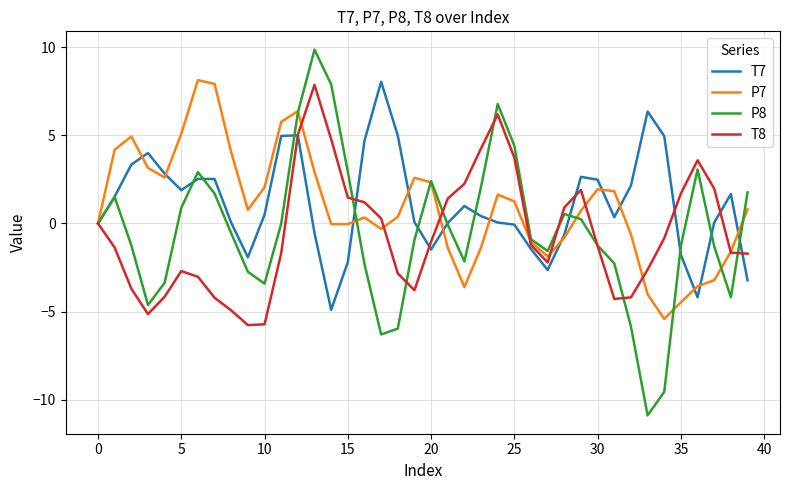

What is the minimum value for T8?

-5.8